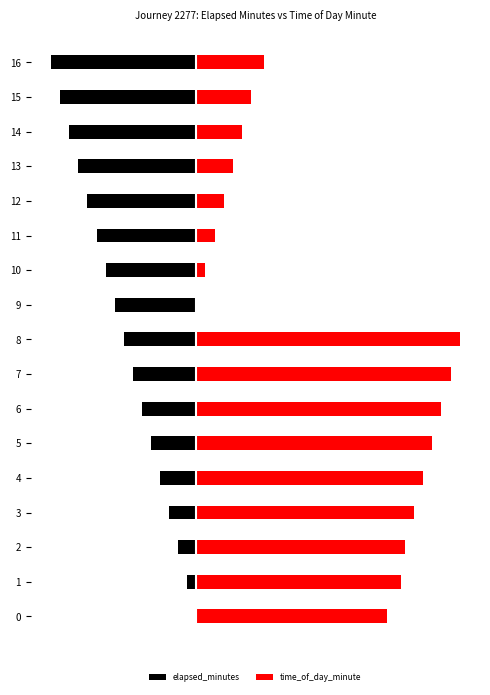

How many categories are shown in the chart?

17